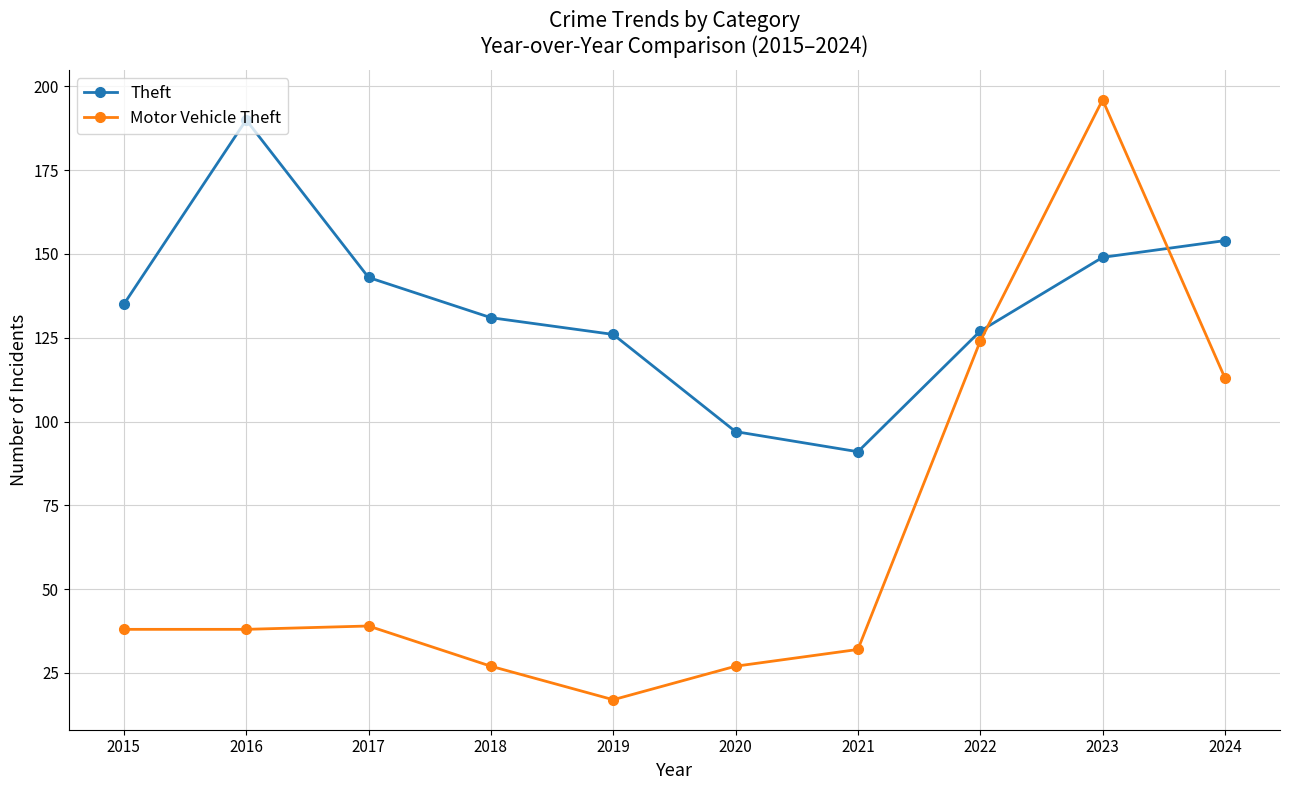

True or false: Motor Vehicle Theft has a value of 113 at 2024.

True